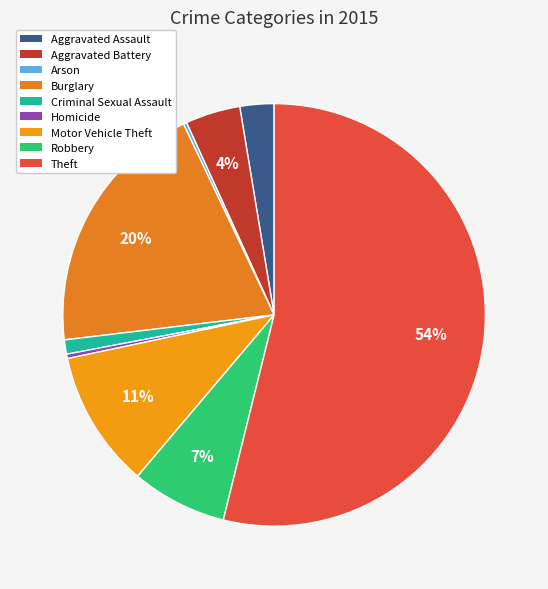

What is the smallest slice in the pie chart?

Arson